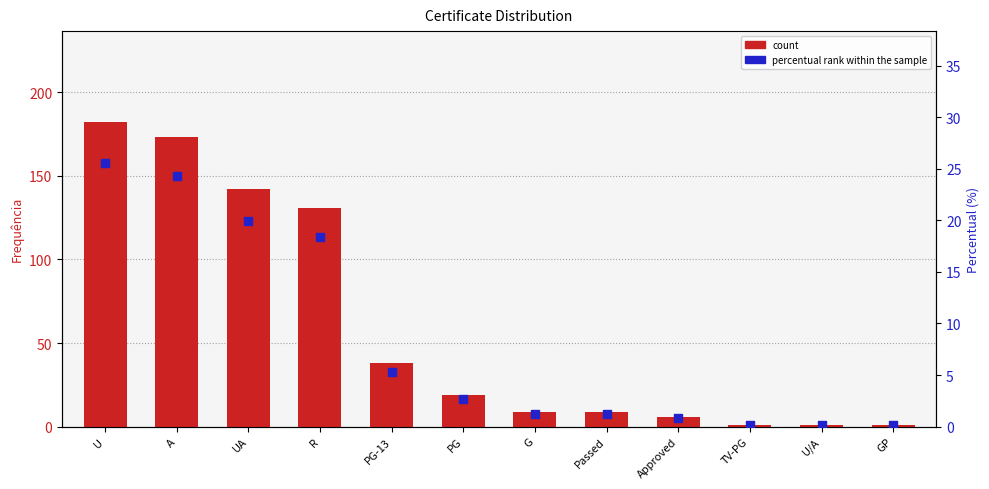

Which series has the largest total across all categories?

count